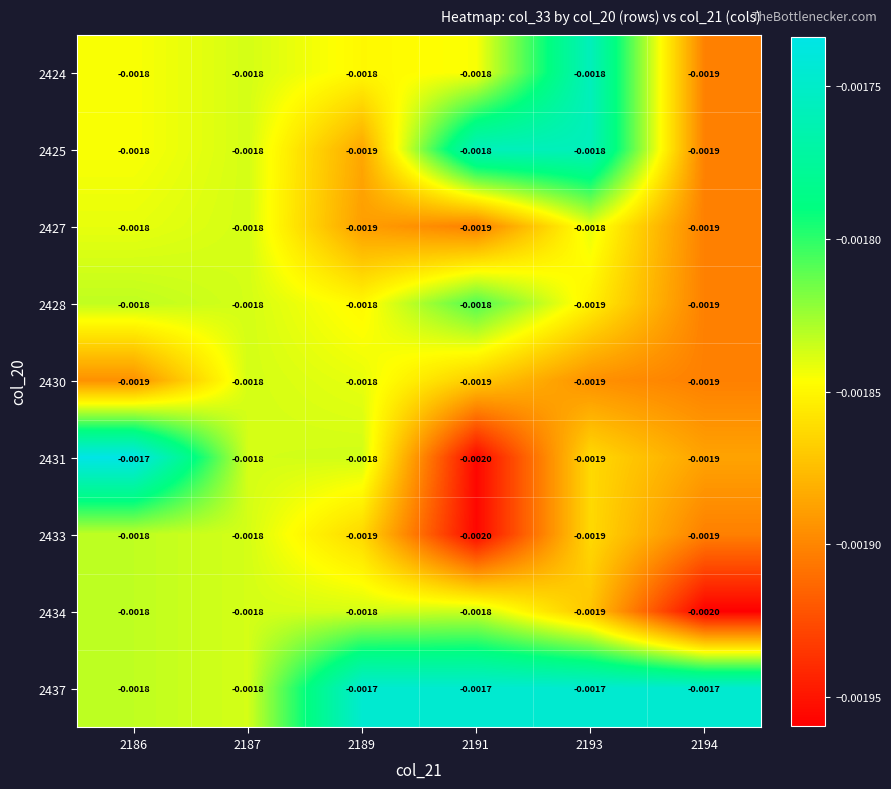

List the series in order of their peak value, highest first.

2431, 2437, 2424, 2425, 2428, 2433, 2434, 2427, 2430